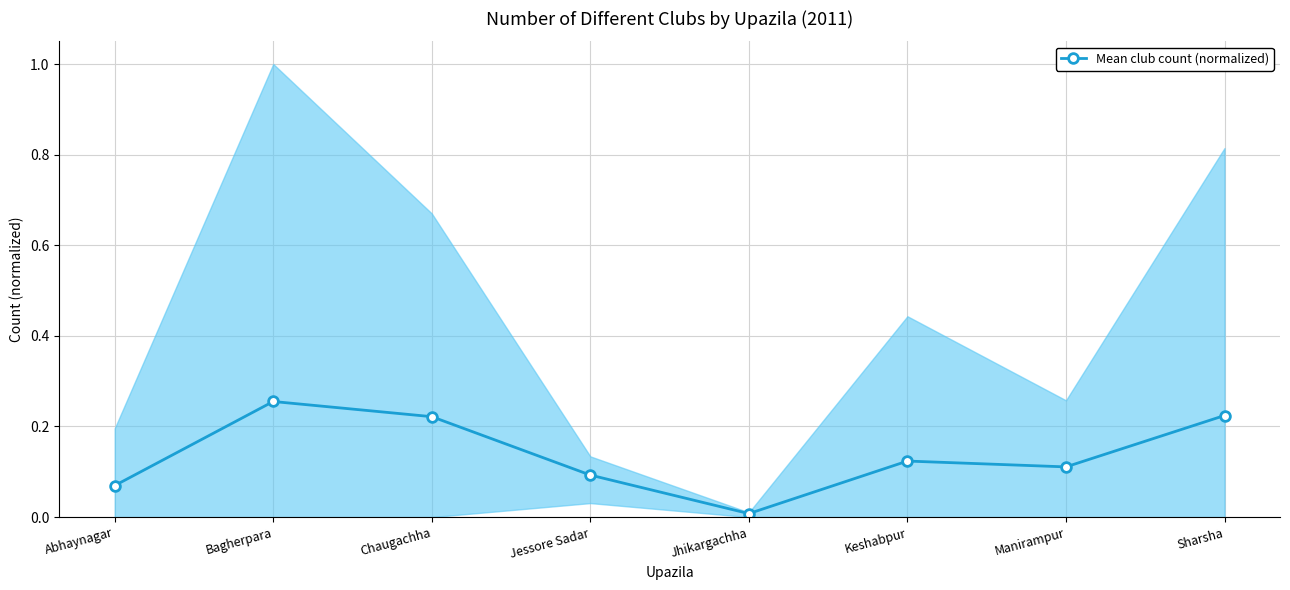

Rank the categories by value from highest to lowest.

Bagherpara, Sharsha, Chaugachha, Keshabpur, Manirampur, Jessore Sadar, Abhaynagar, Jhikargachha